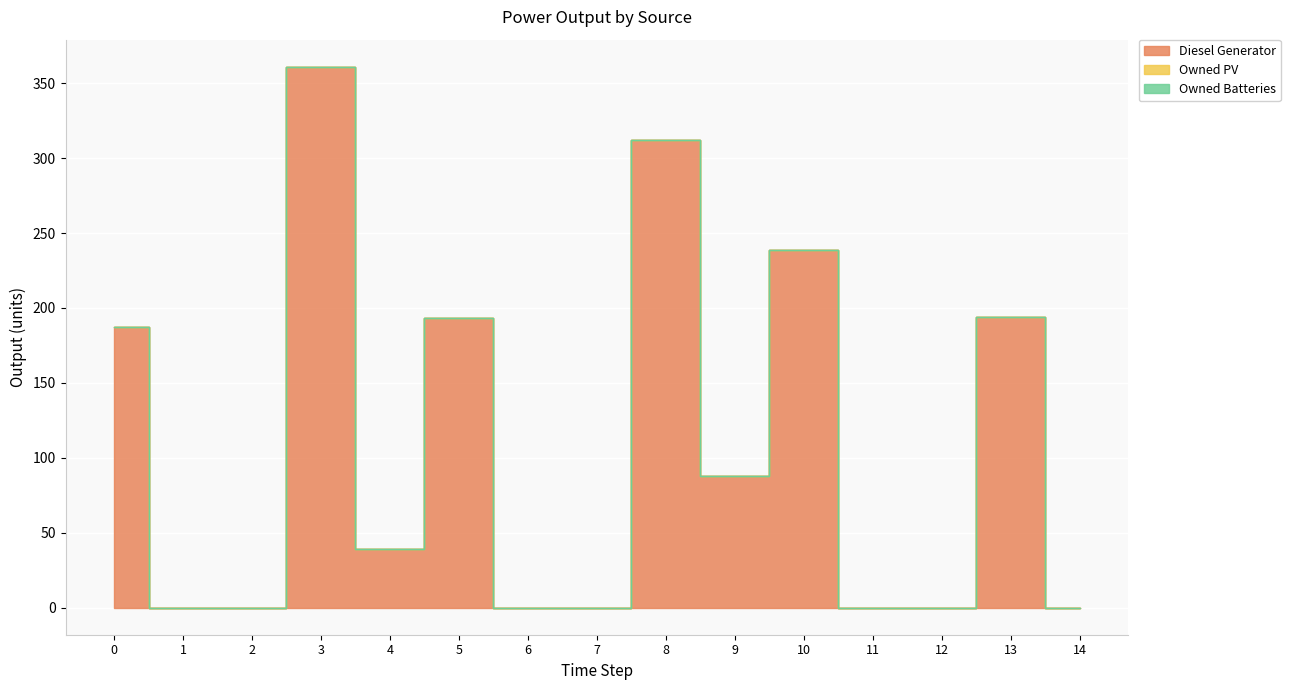

How many lines are shown in the chart?

3